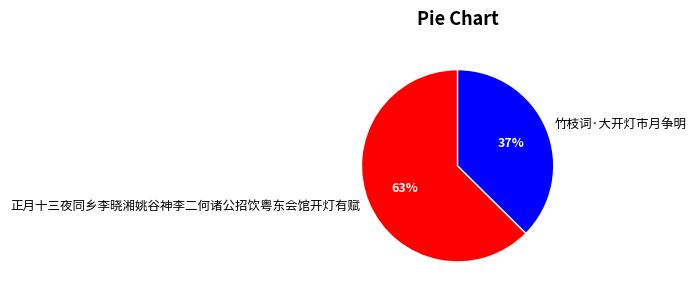

Which slice is the smallest?

竹枝词·大开灯市月争明